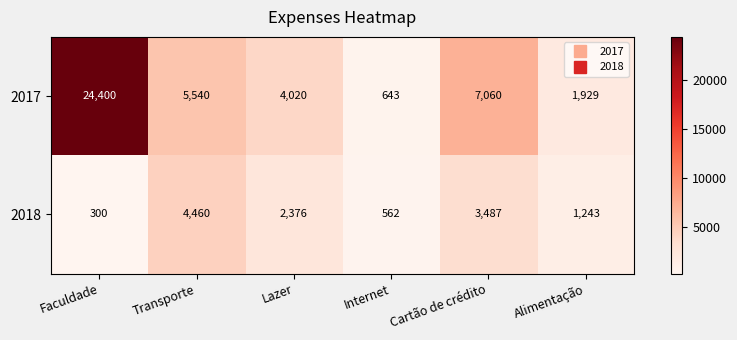

The 2017 series shows 8988 at Transporte. True or false?

False